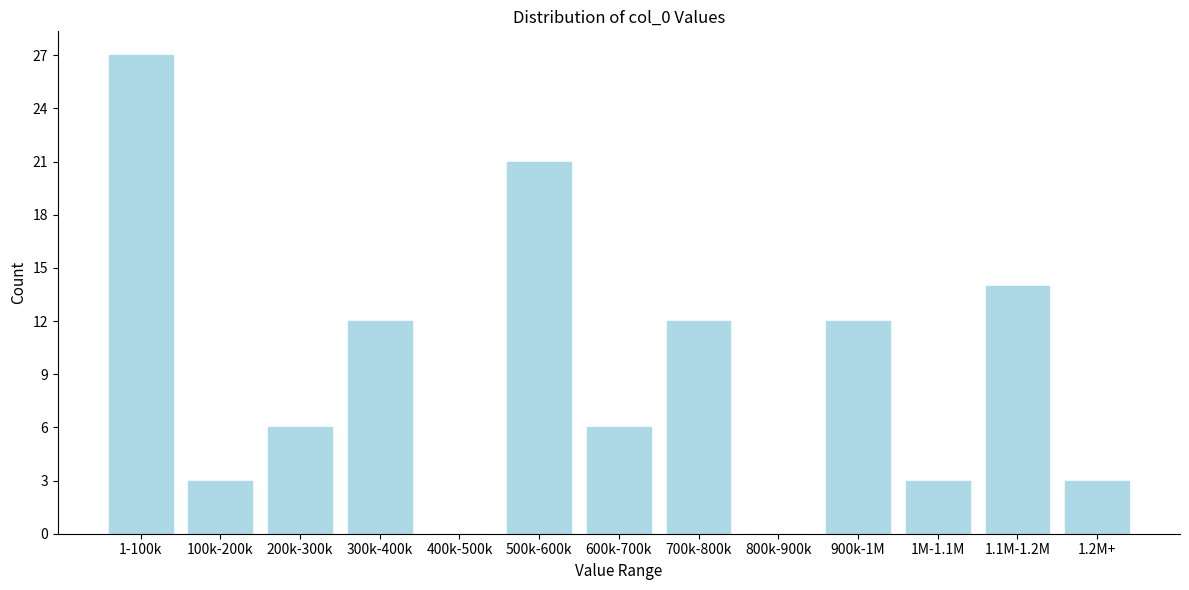

Reading right to left, extract all data points from this chart.

1.2M+=3	1.1M-1.2M=14	1M-1.1M=3	900k-1M=12	800k-900k=0	700k-800k=12	600k-700k=6	500k-600k=21	400k-500k=0	300k-400k=12	200k-300k=6	100k-200k=3	1-100k=27